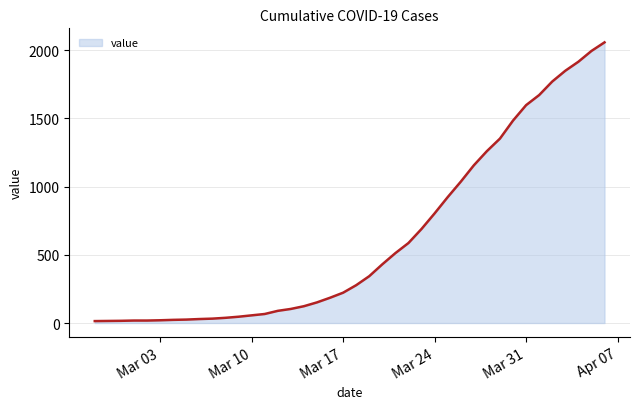

What is the difference between the maximum and minimum values?

2042